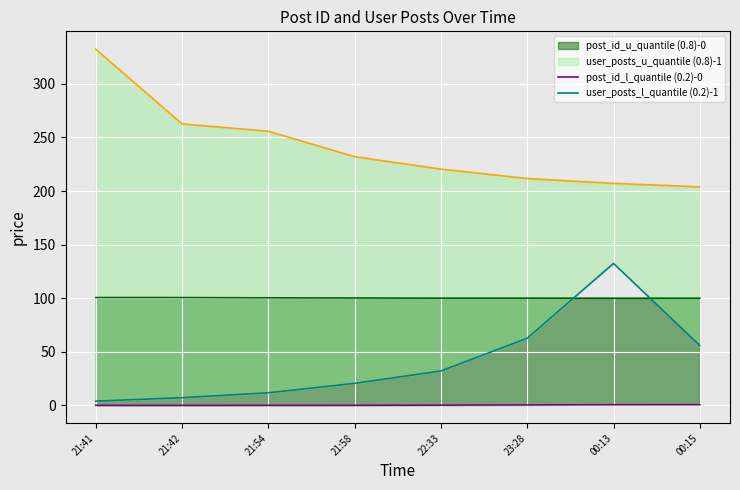

True or false: post_id_l_quantile (0.2)-0 and user_posts_l_quantile (0.2)-1 intersect in this chart.

False